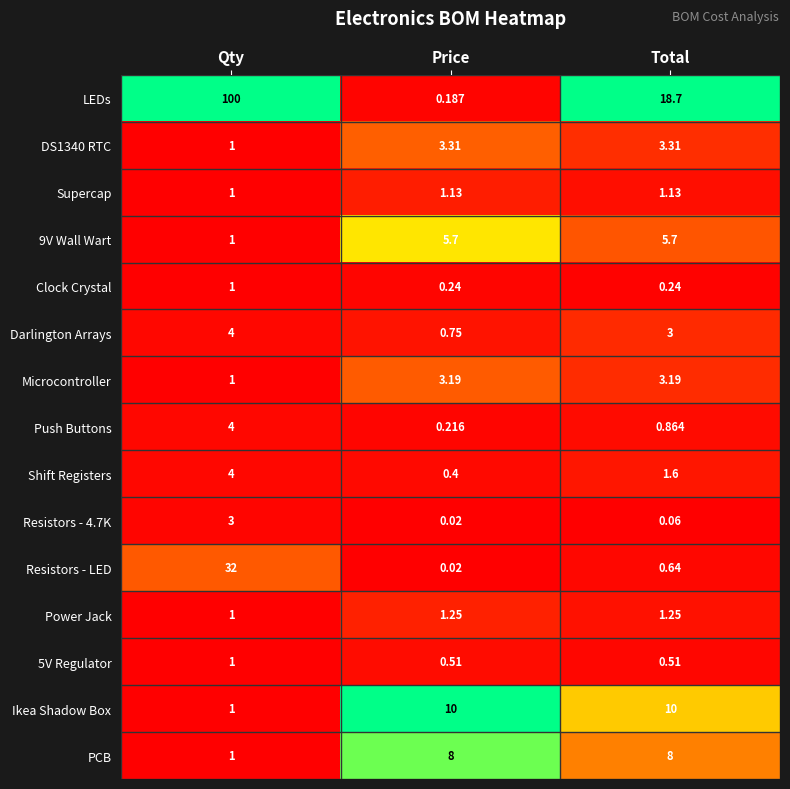

At which label is Darlington Arrays closest to 2?

Total